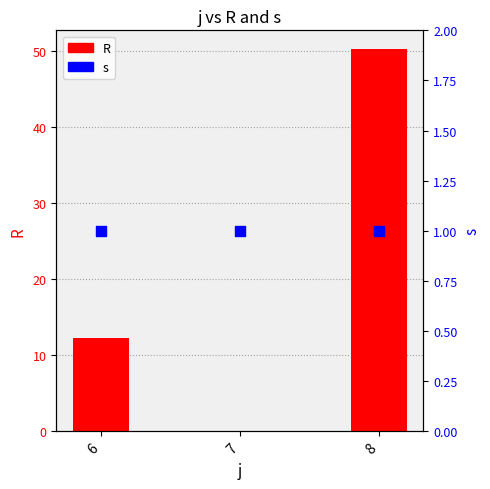

What is the total value across all series at 6?

13.2